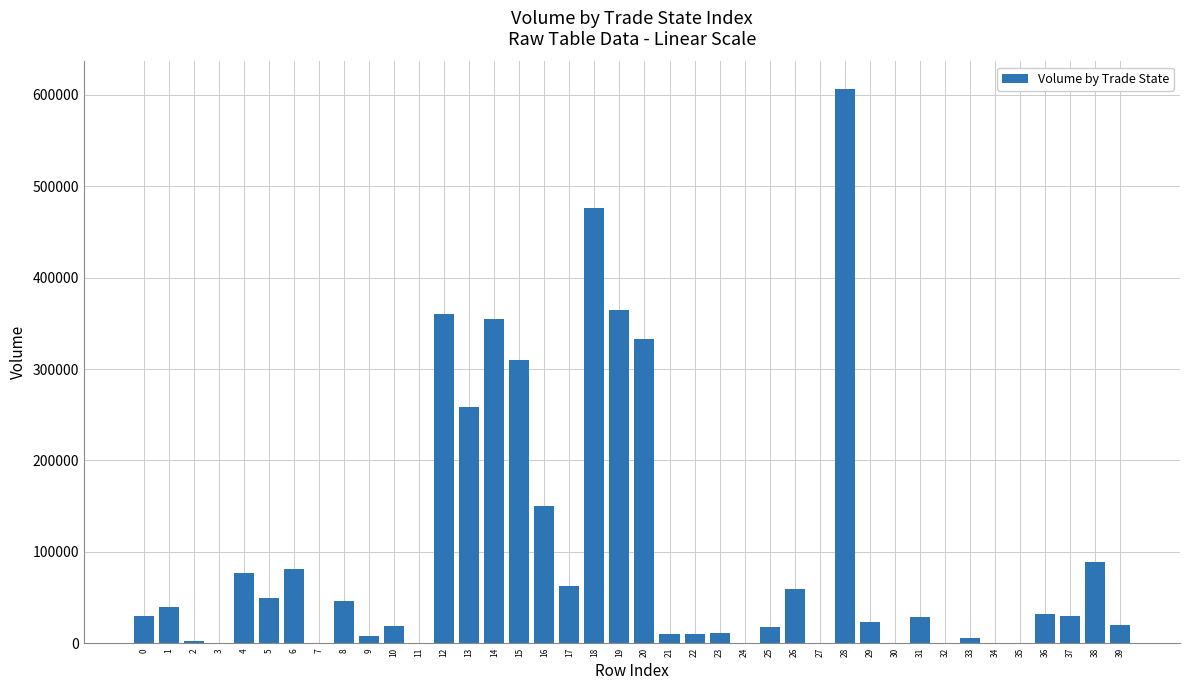

The value at 12 is 75057.4. True or false?

False